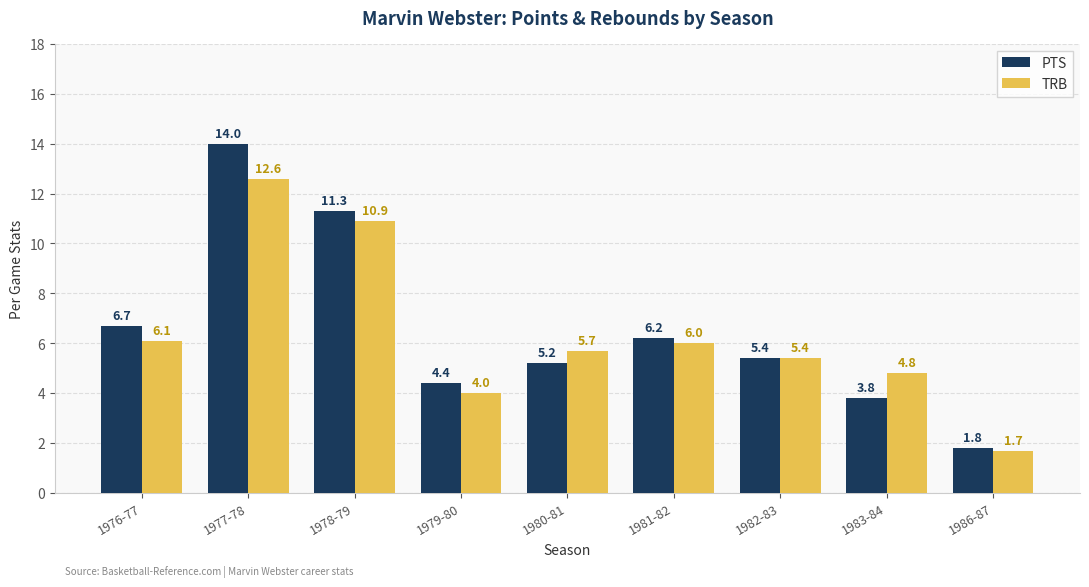

The PTS series shows 9.9 at 1981-82. True or false?

False